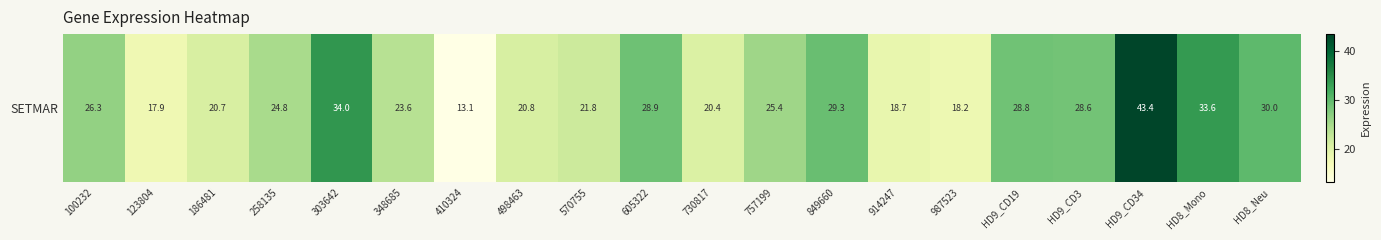

What is the change in value from 605322 to HD8_Neu?

+1.1